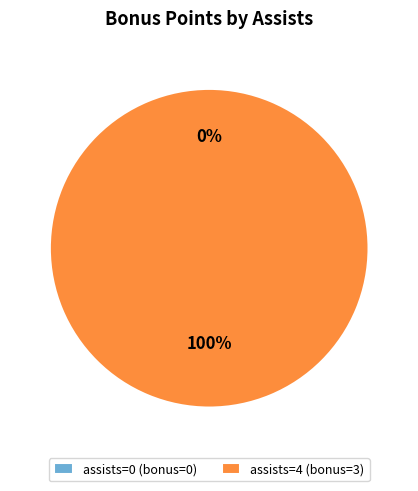

Does any single category account for the majority?

Yes